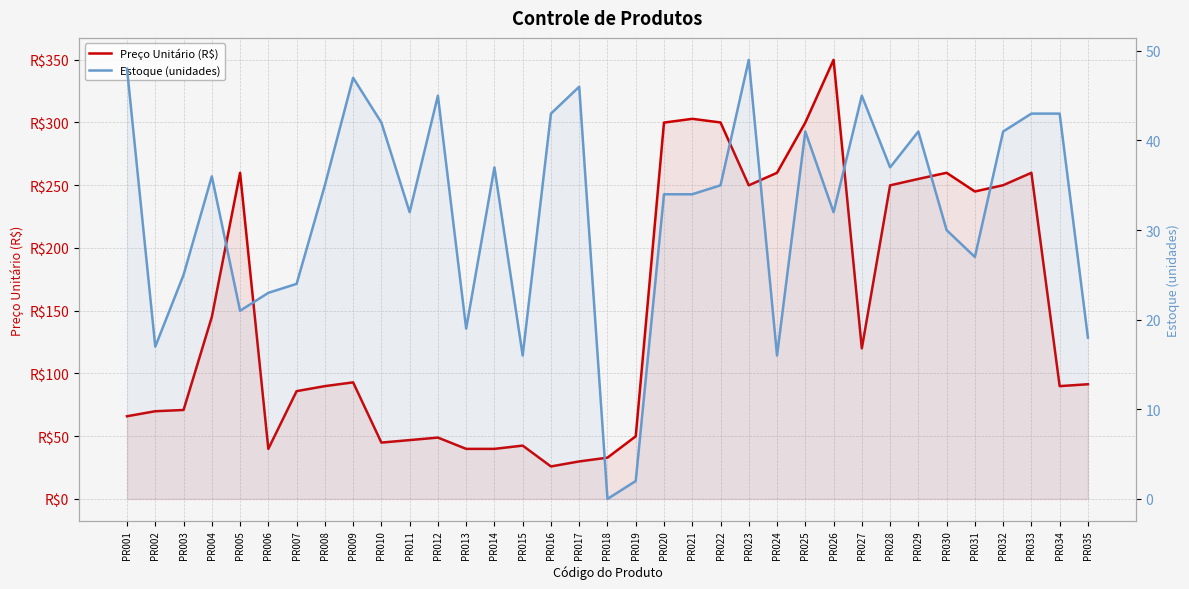

What is the sum of all Preço Unitário (R$) values?

5205.2